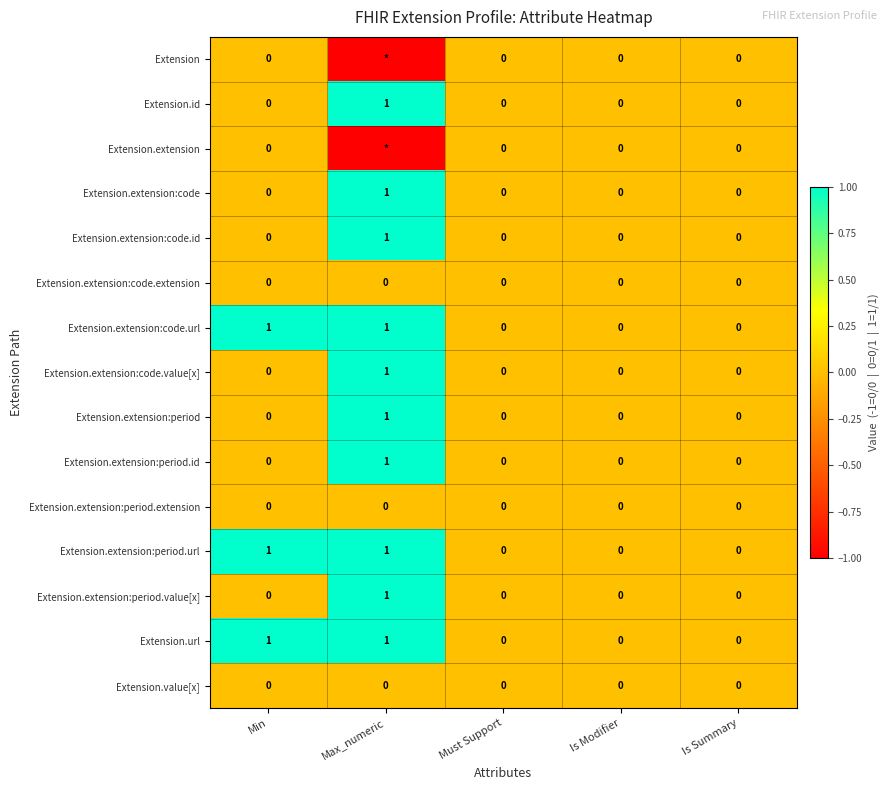

How many Extension.extension:code.value[x] values are between 0 and 1?

5